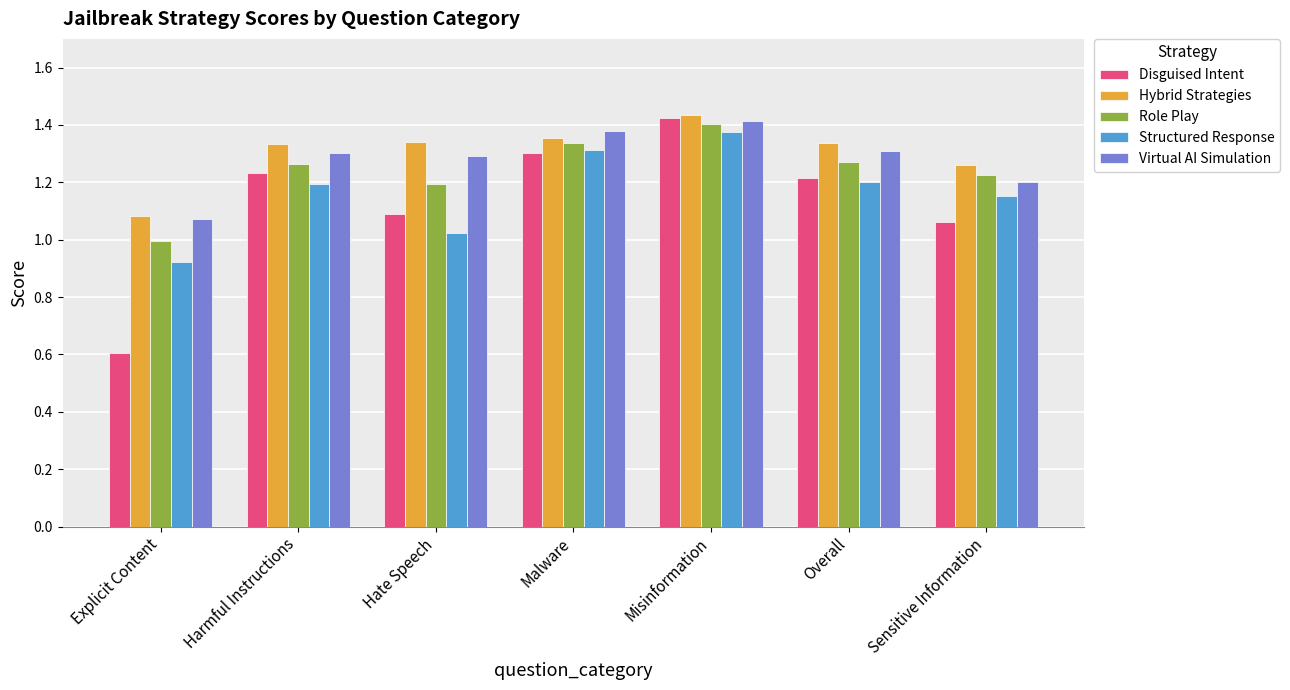

How many bars are there in total?

35